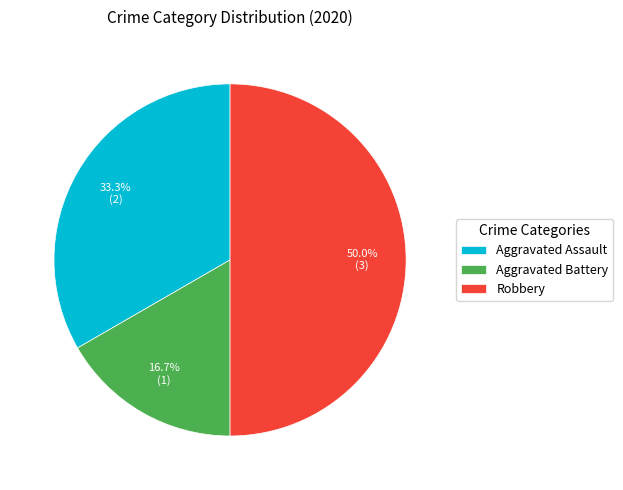

Is the sum of Aggravated Assault and Robbery greater than half?

Yes